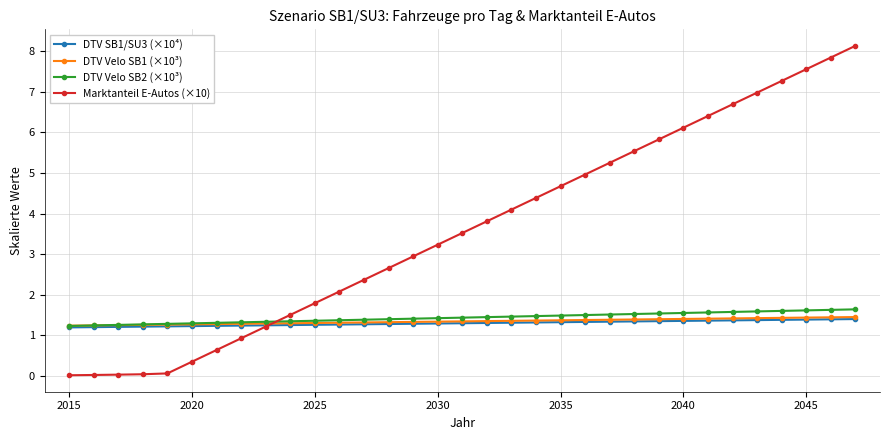

Which series has the widest spread of values?

Marktanteil E-Autos (×10)